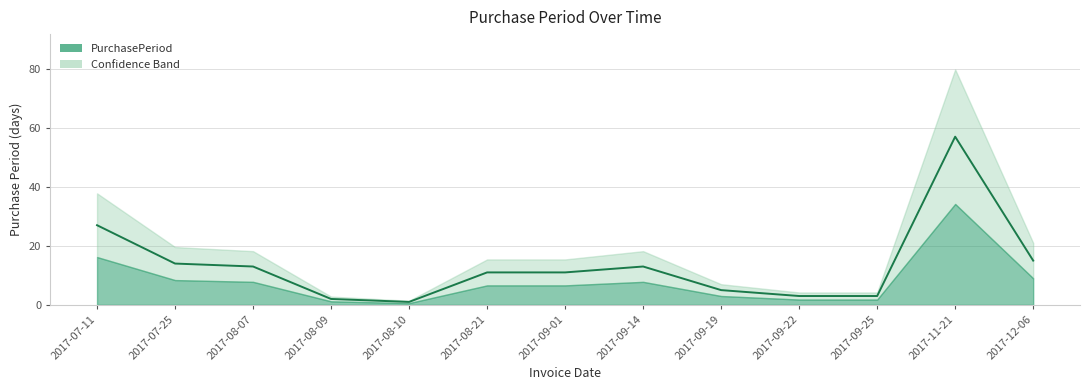

What is the average value?

13